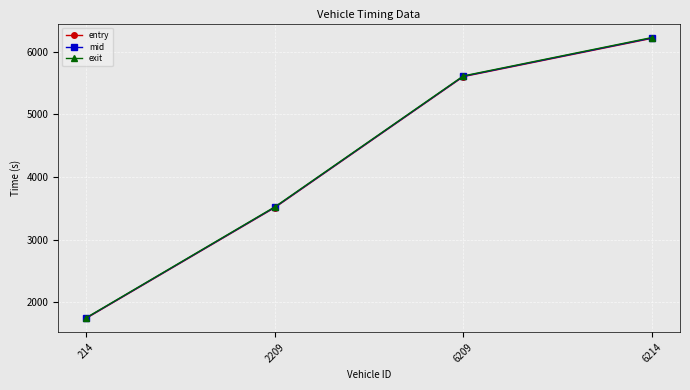

True or false: entry has a value of 3513.1 at 2209.

True